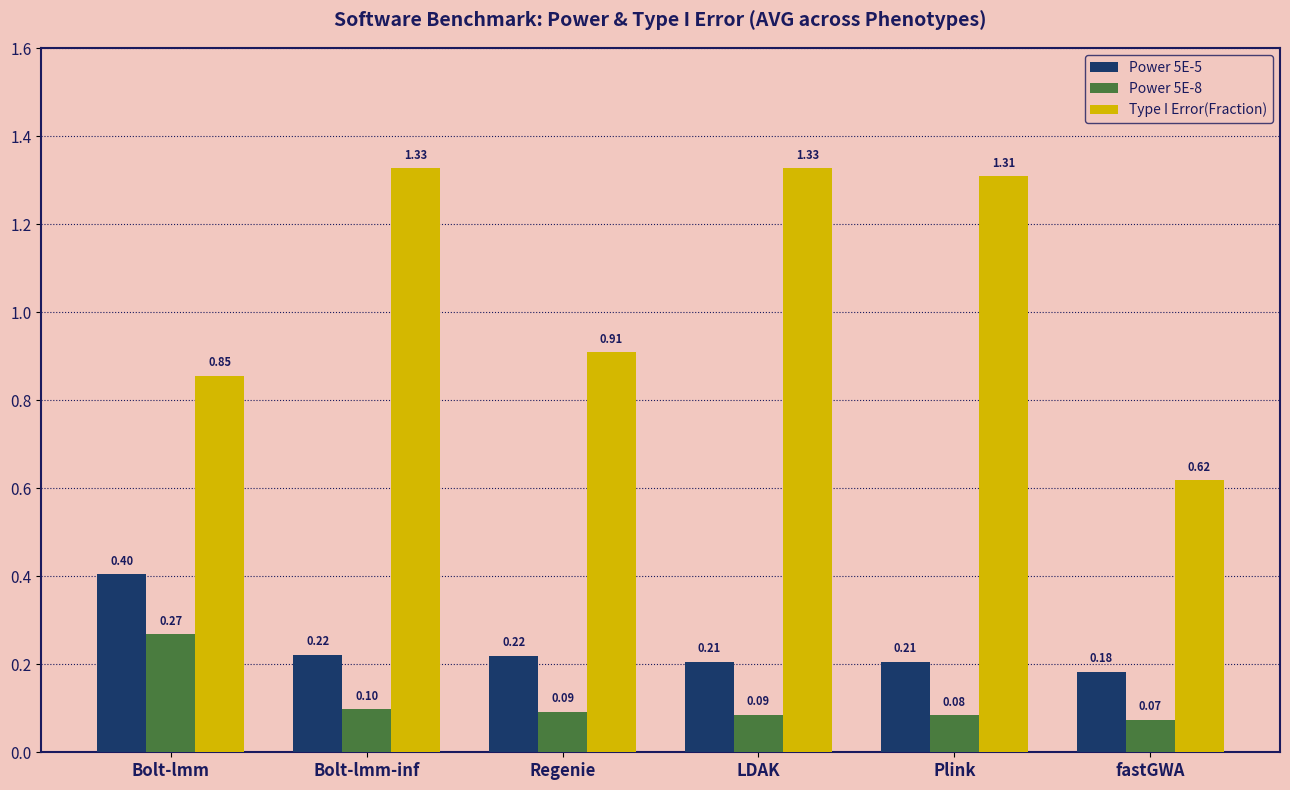

Where is Power 5E-5 nearest to the value 0?

fastGWA